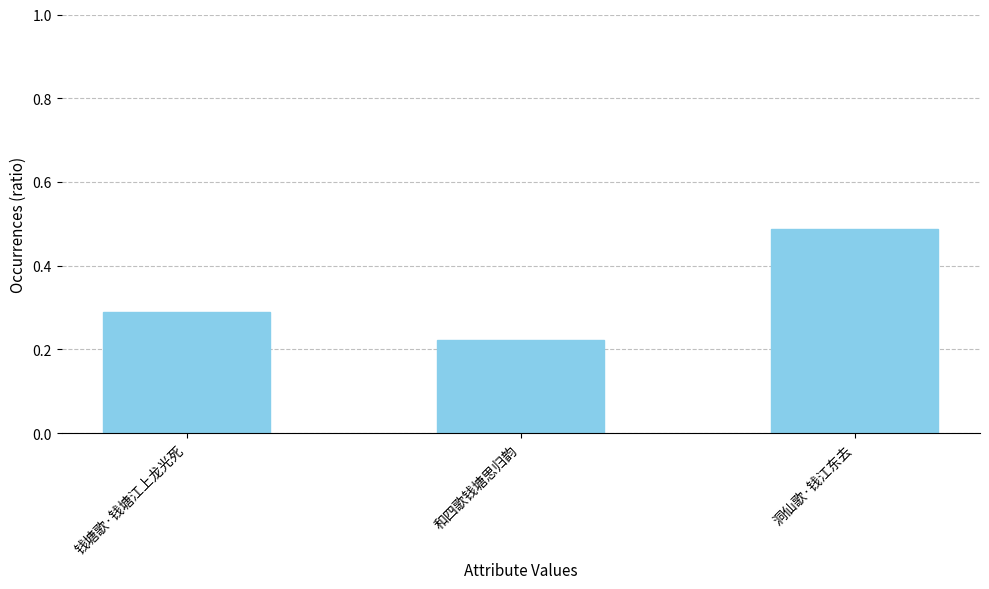

List the labels in order of value, smallest first.

和四歌钱塘思归韵, 钱塘歌·钱塘江上龙光死, 洞仙歌·钱江东去